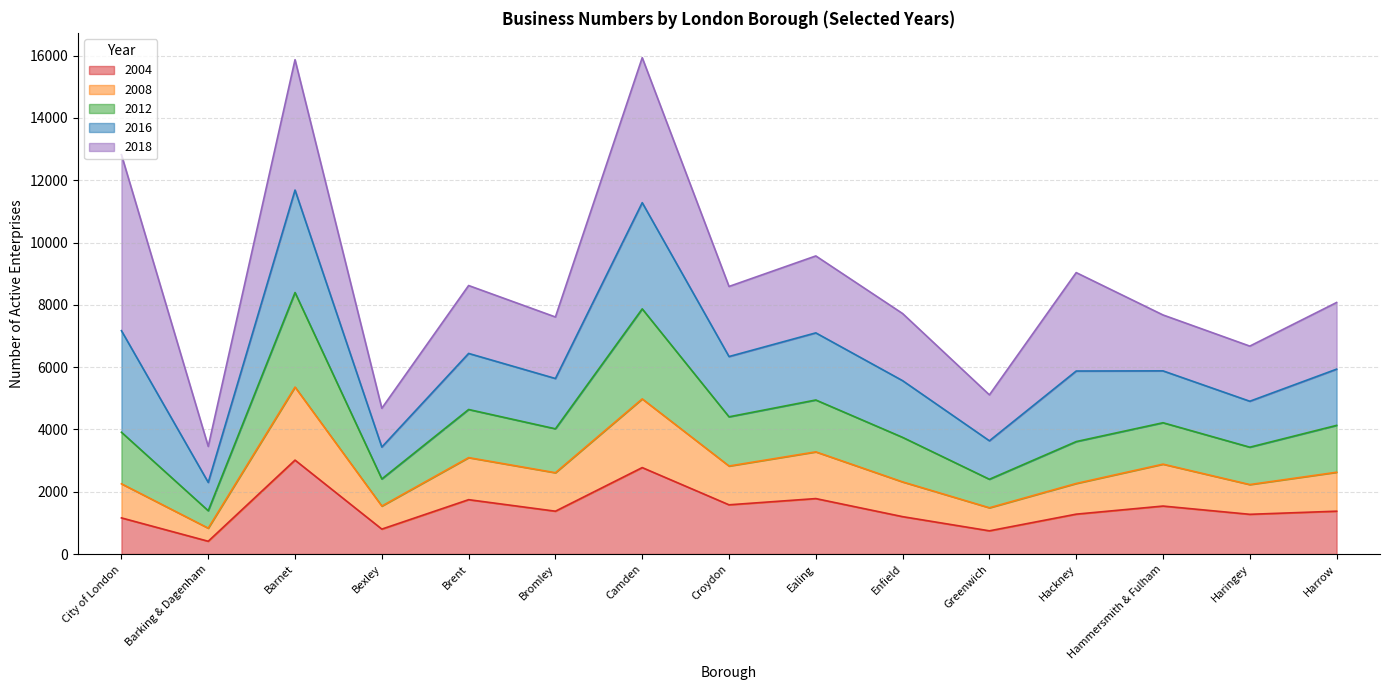

What is the maximum value shown in the chart?

15935